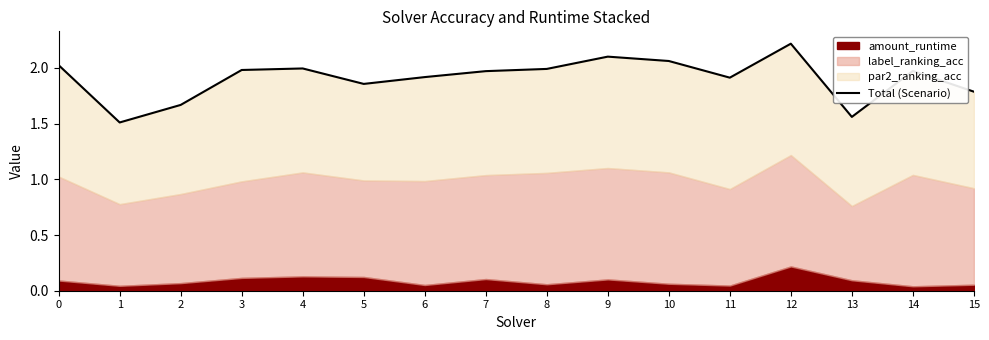

What is the ratio of the value at 7 to the value at 12?

0.9